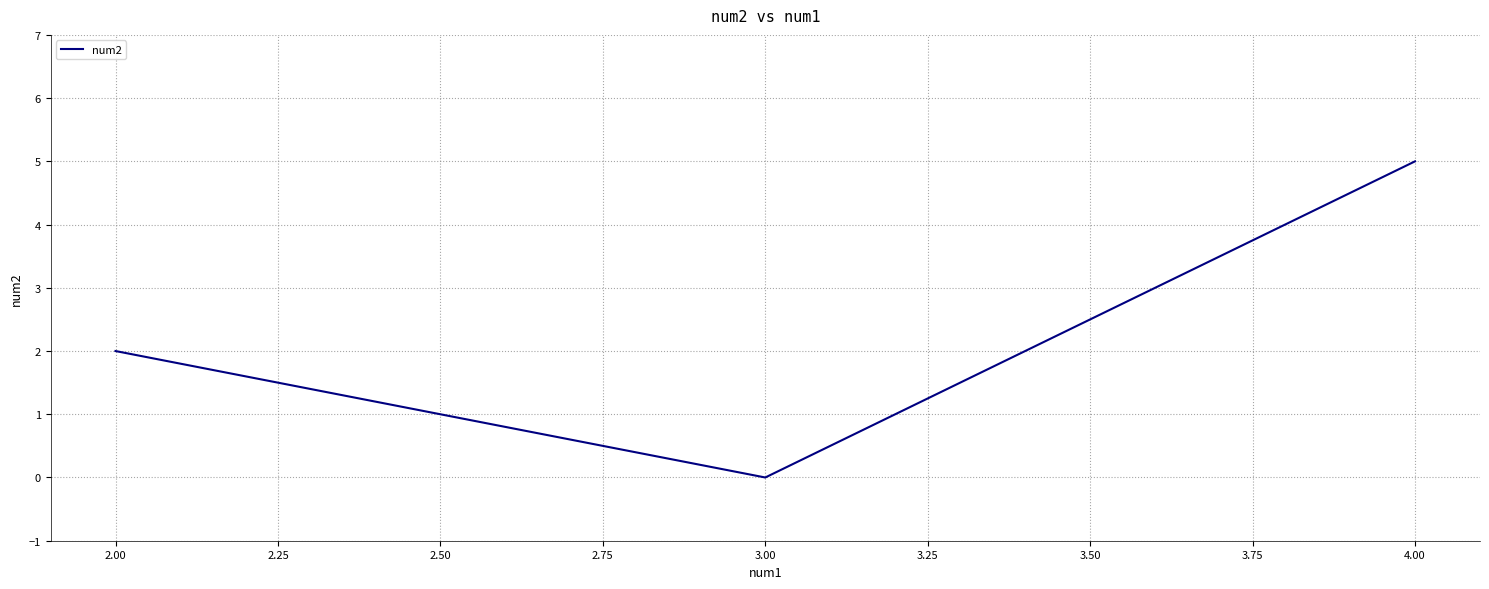

How many lines are shown in the chart?

1